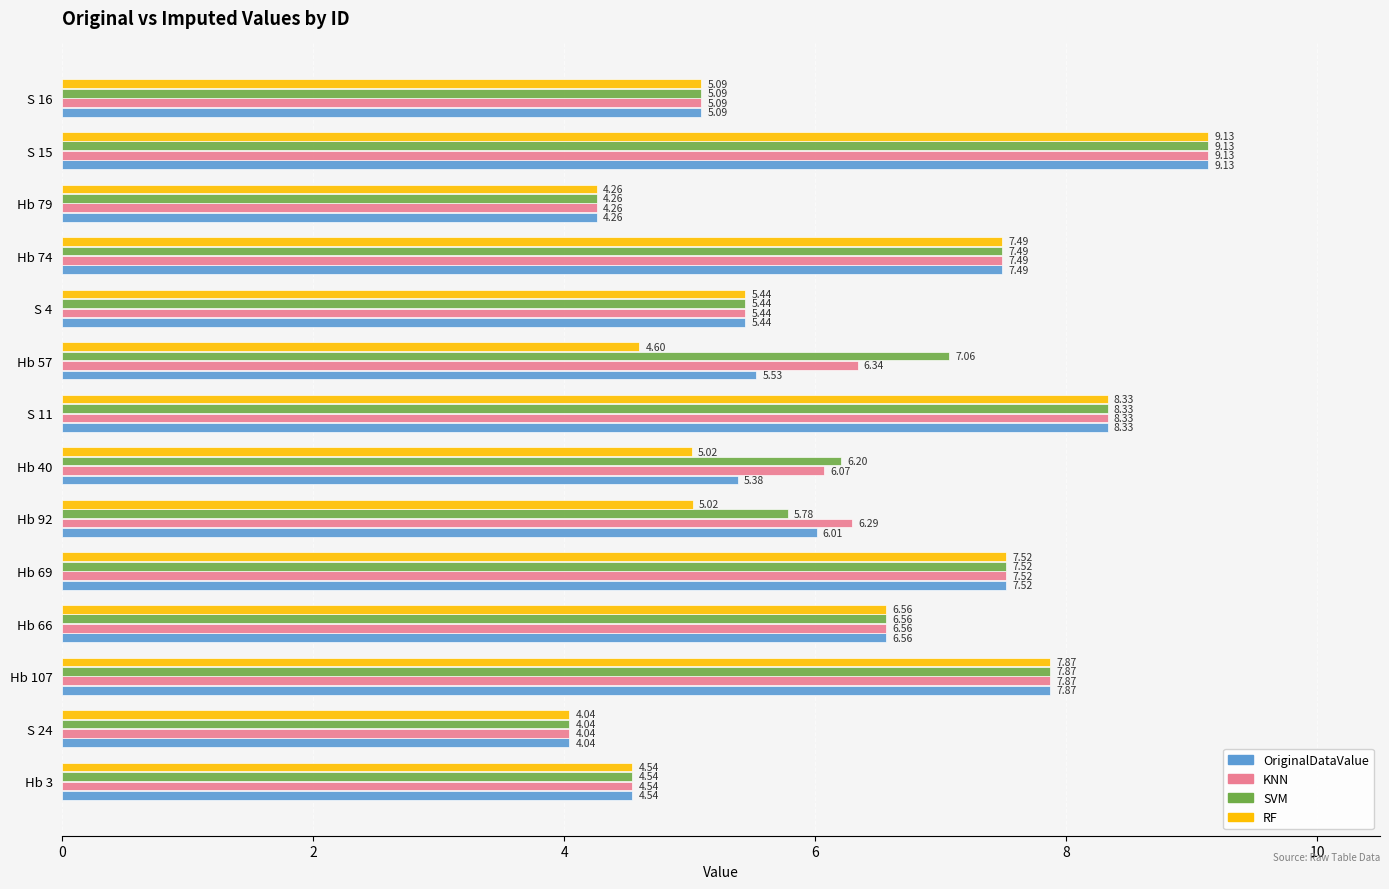

What is the sum of all RF values?

84.9